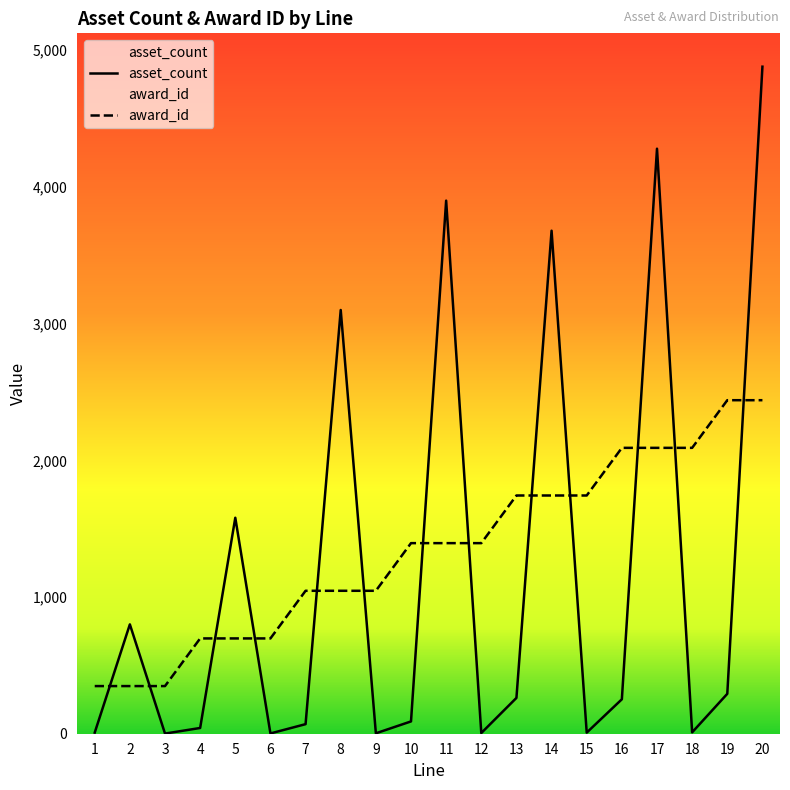

What is the lowest value of the award_id series?

348.6